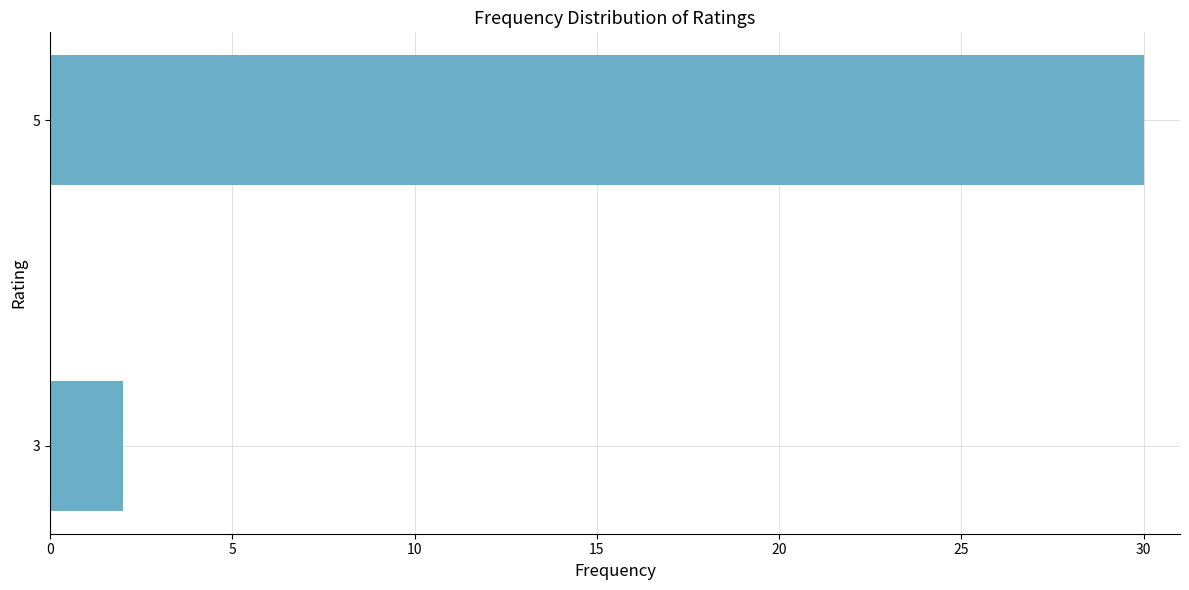

Reading bottom to top, transcribe all the data shown in this chart.

3=2	5=30